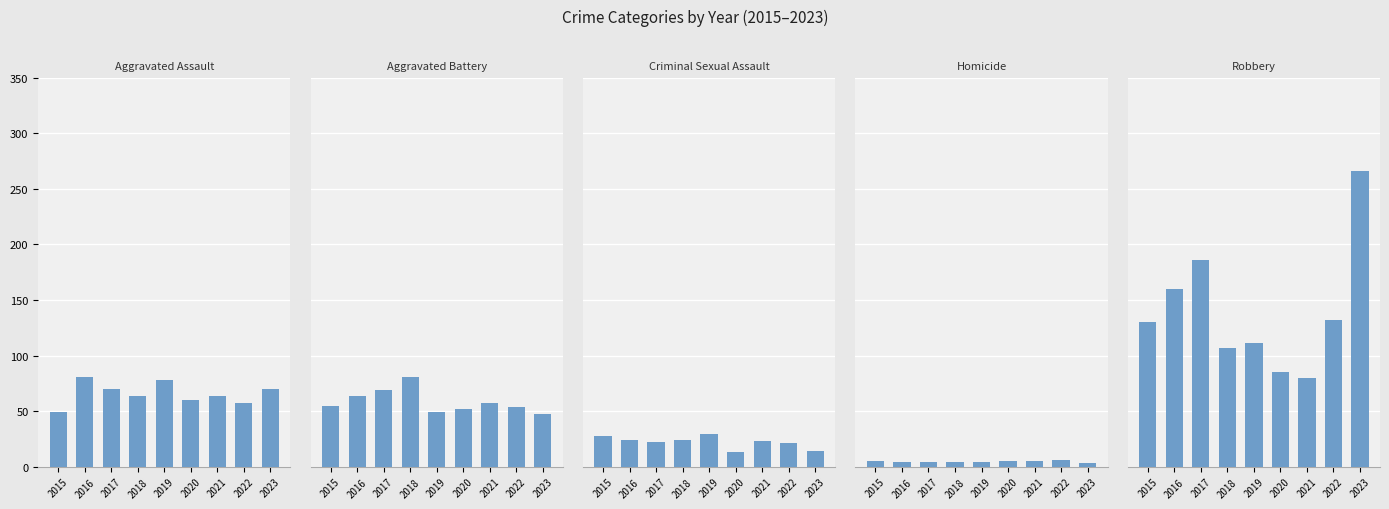

True or false: Homicide has a value of 4 at 2022.

False